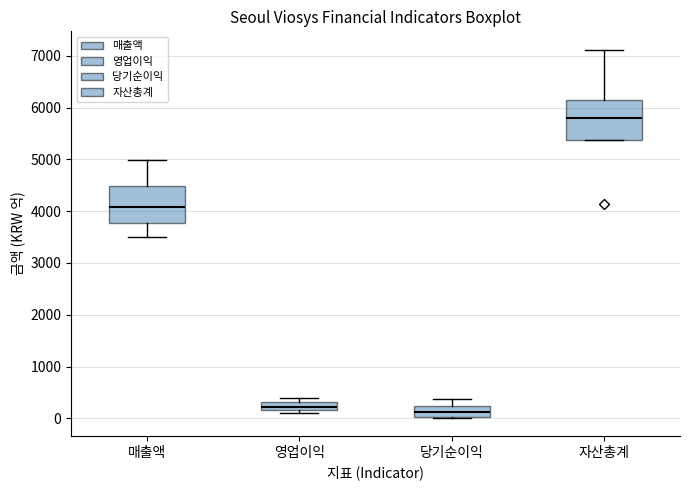

Where does the upper whisker of the box for 매출액 end on the y-axis? The values are not printed on the chart, so give them approximately, as read against the axis.

5000